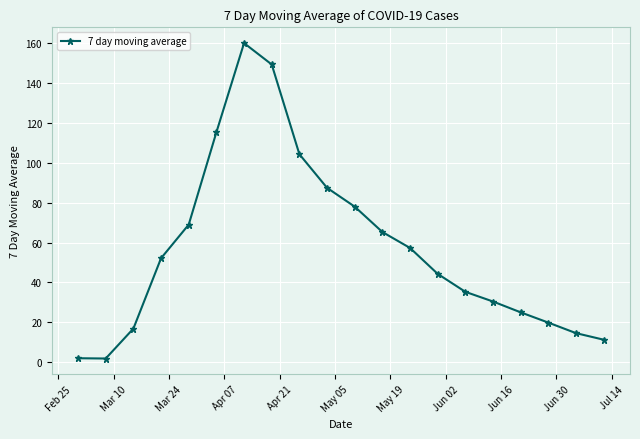

How many points are higher than both their immediate neighbors (excluding endpoints)?

1